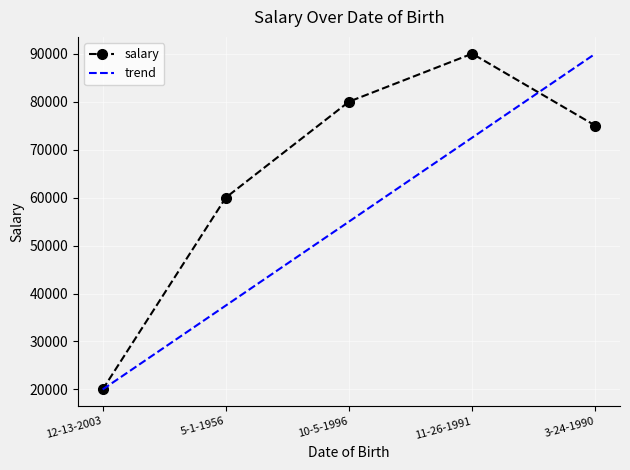

How many points are higher than both their immediate neighbors (excluding endpoints)?

1